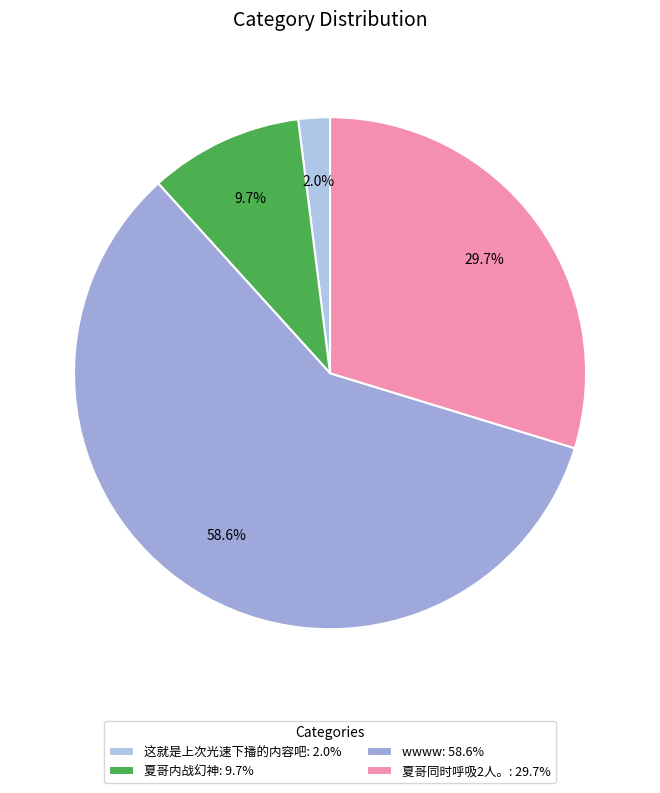

To the nearest percent, what percentage of the pie is 这就是上次光速下播的内容吧?

2%